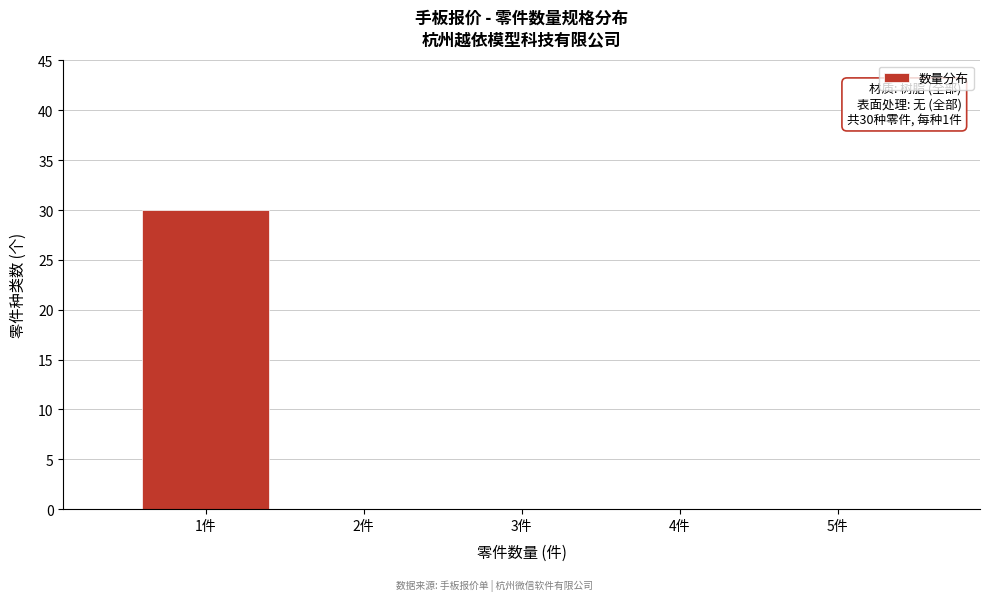

Reading left to right, transcribe all the data shown in this chart.

1件=30	2件=0	3件=0	4件=0	5件=0